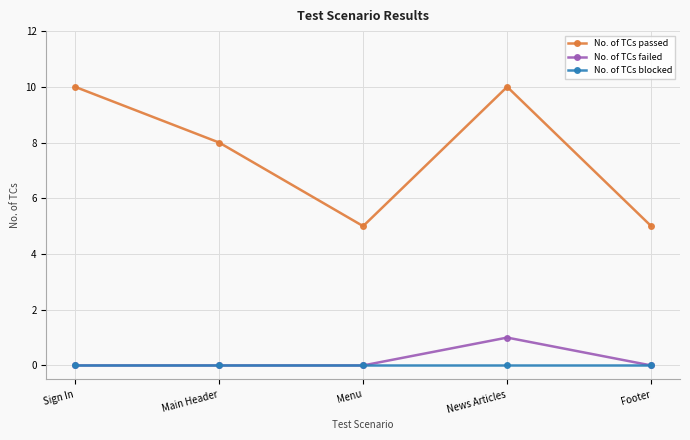

Count the number of categories in the chart.

5